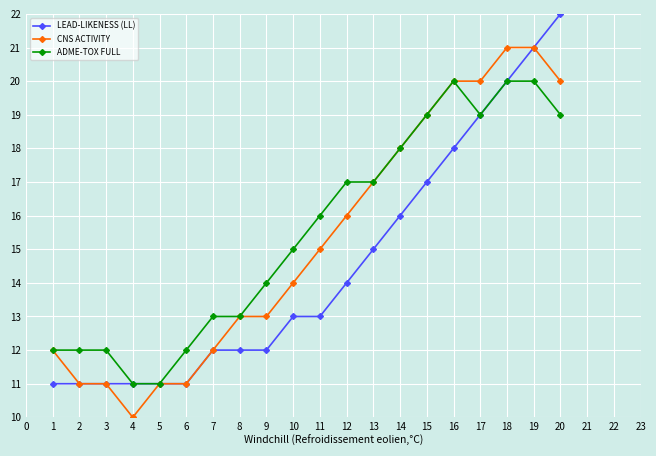

What is the value of the LEAD-LIKENESS (LL) point at the 5th from the left?

11